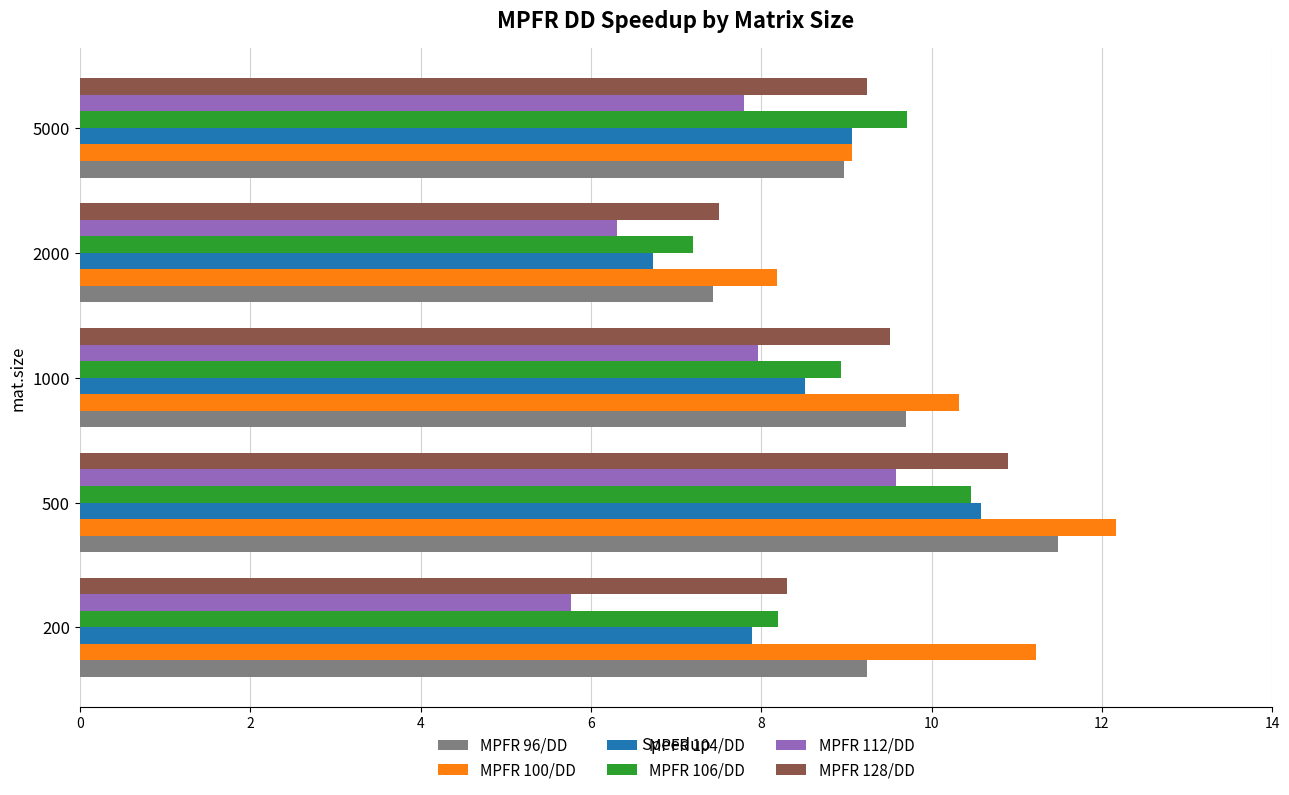

The MPFR 100/DD series shows 10.3 at 1000. True or false?

True